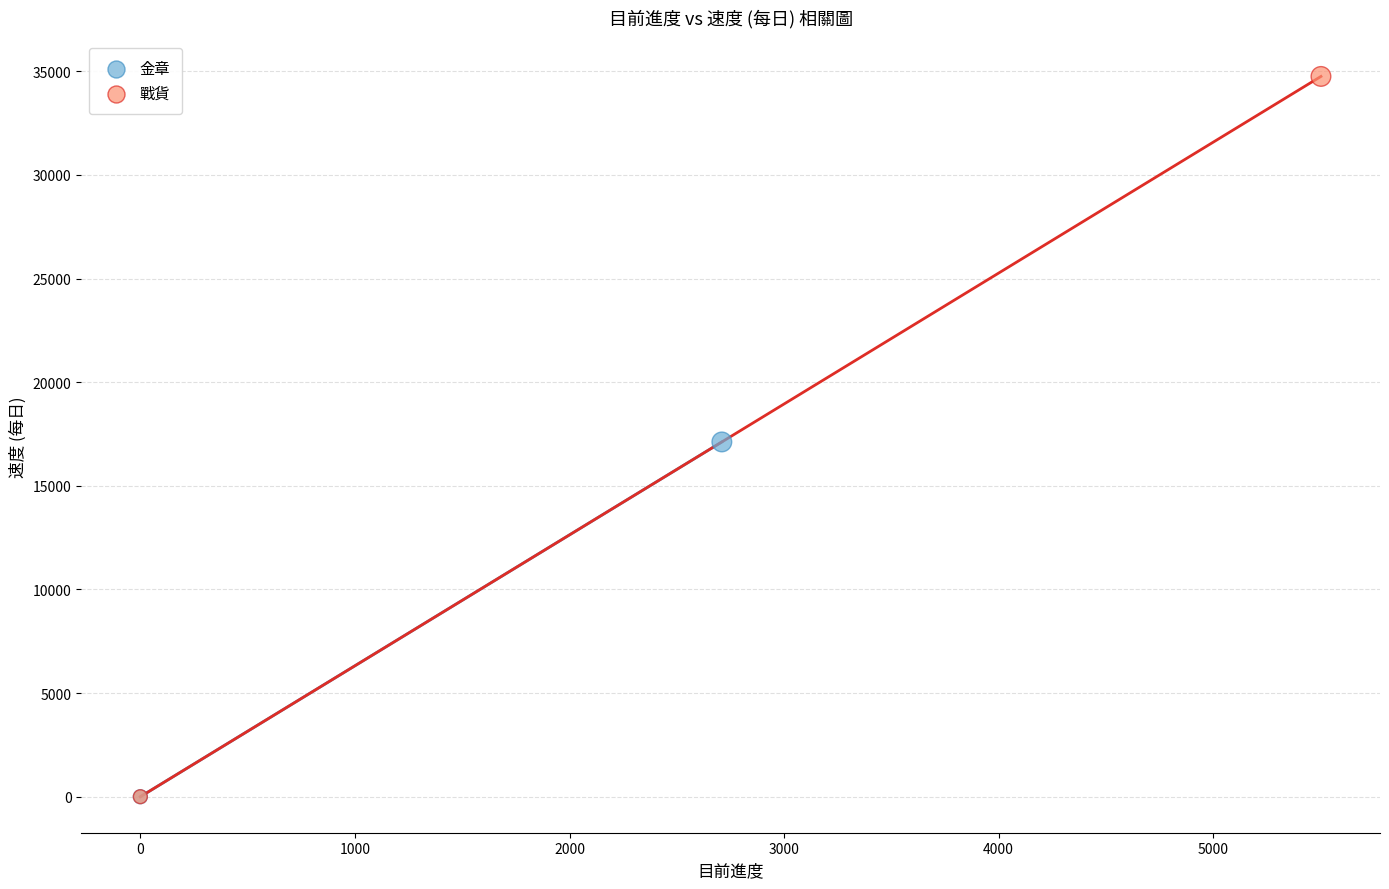

Which series reaches the maximum Y coordinate?

戰貨